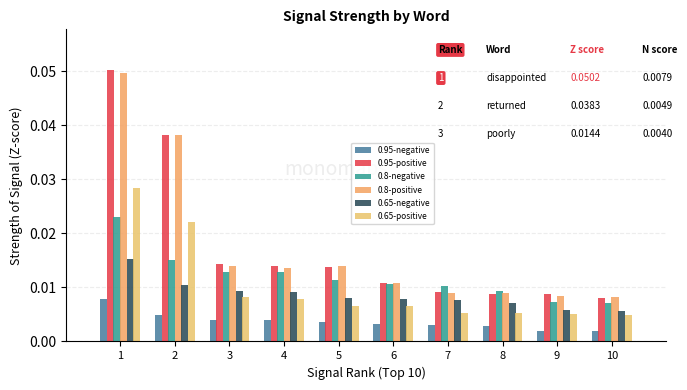

What are all the series names shown in the legend?

0.95-negative, 0.95-positive, 0.8-negative, 0.8-positive, 0.65-negative, 0.65-positive